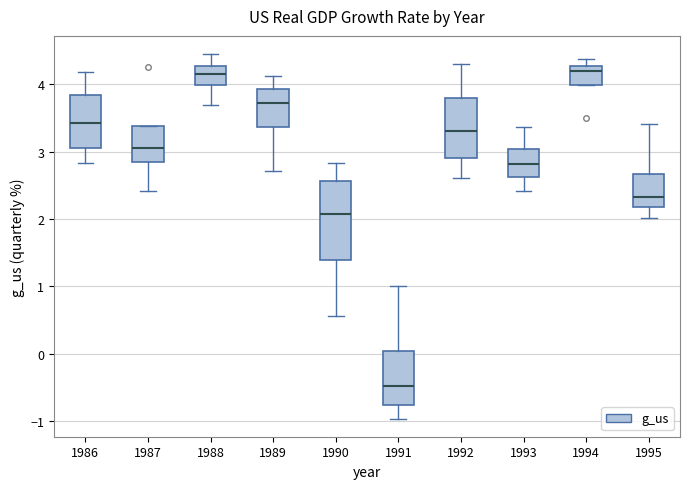

Which box has the lowest median line?

1991